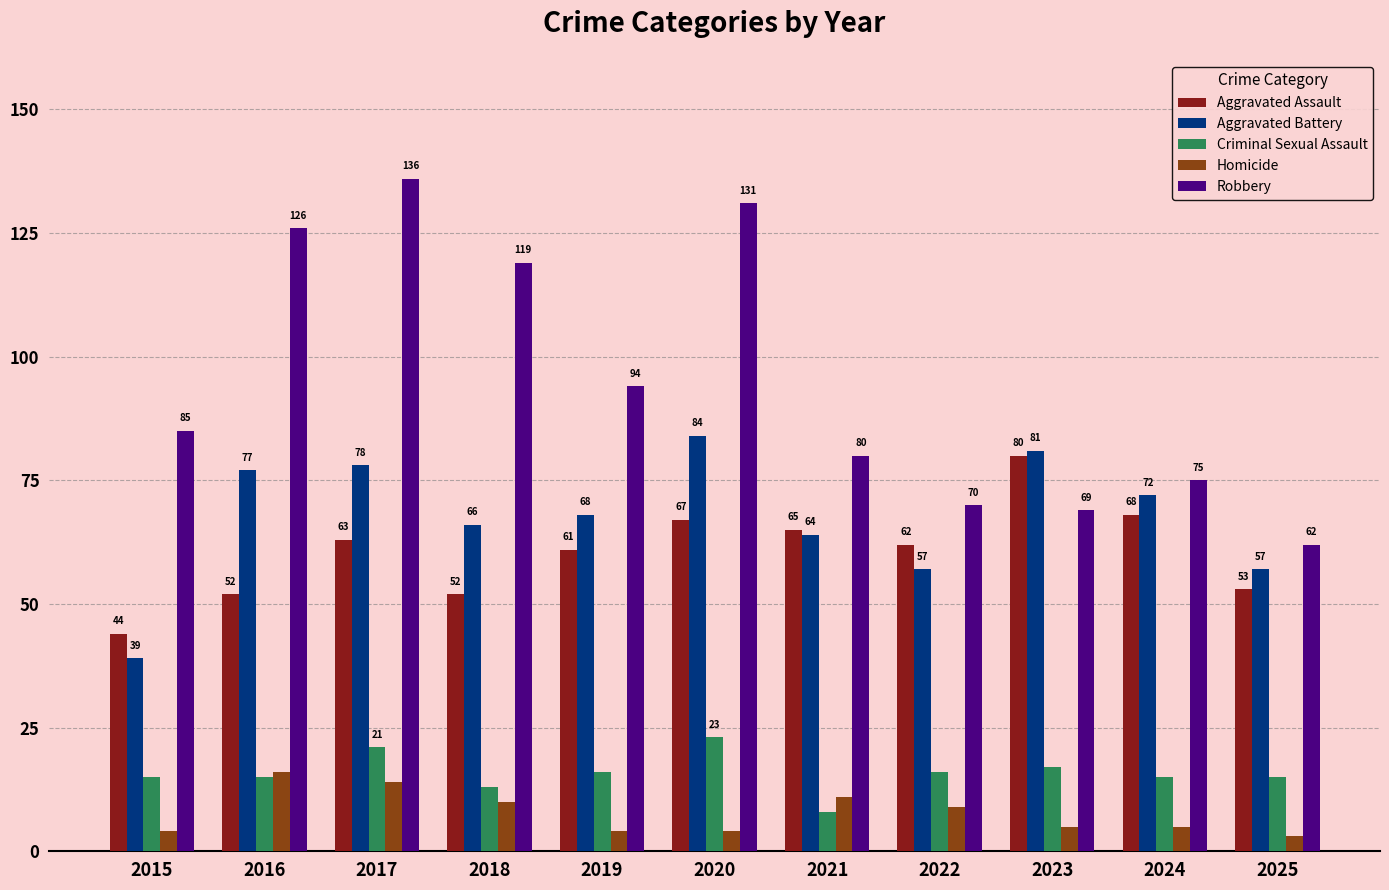

How many bars are there in total?

55